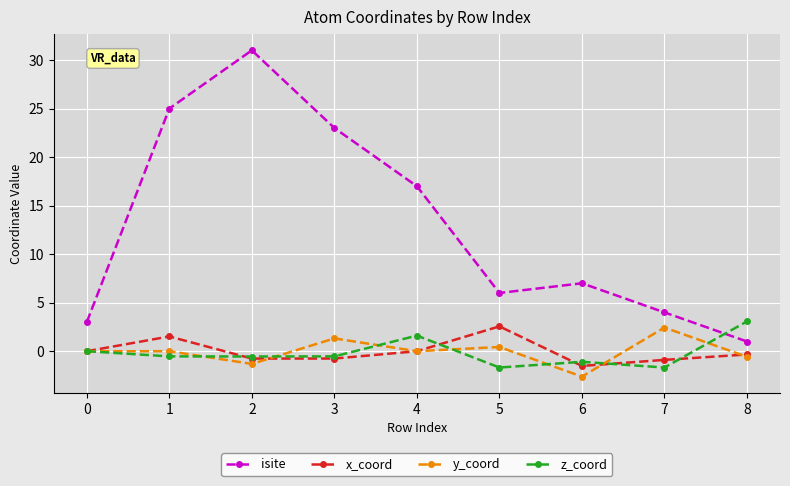

The z_coord series shows -1.7 at 7. True or false?

True